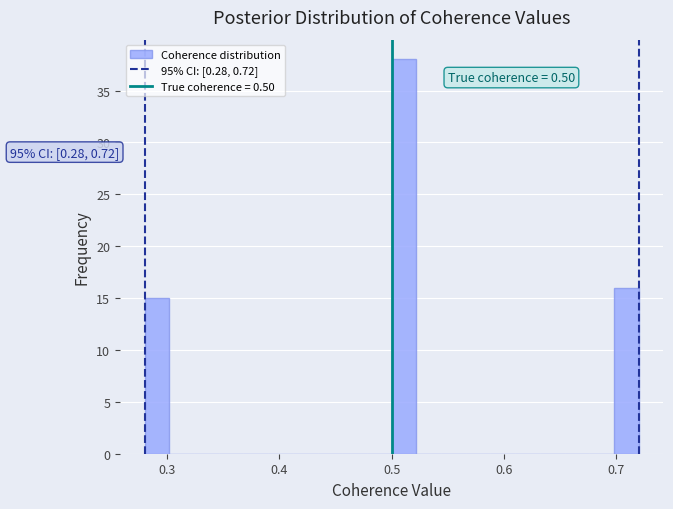

Around what value on the x-axis is the tallest bar? Give the approximate position of its centre, as read against the axis.

0.51